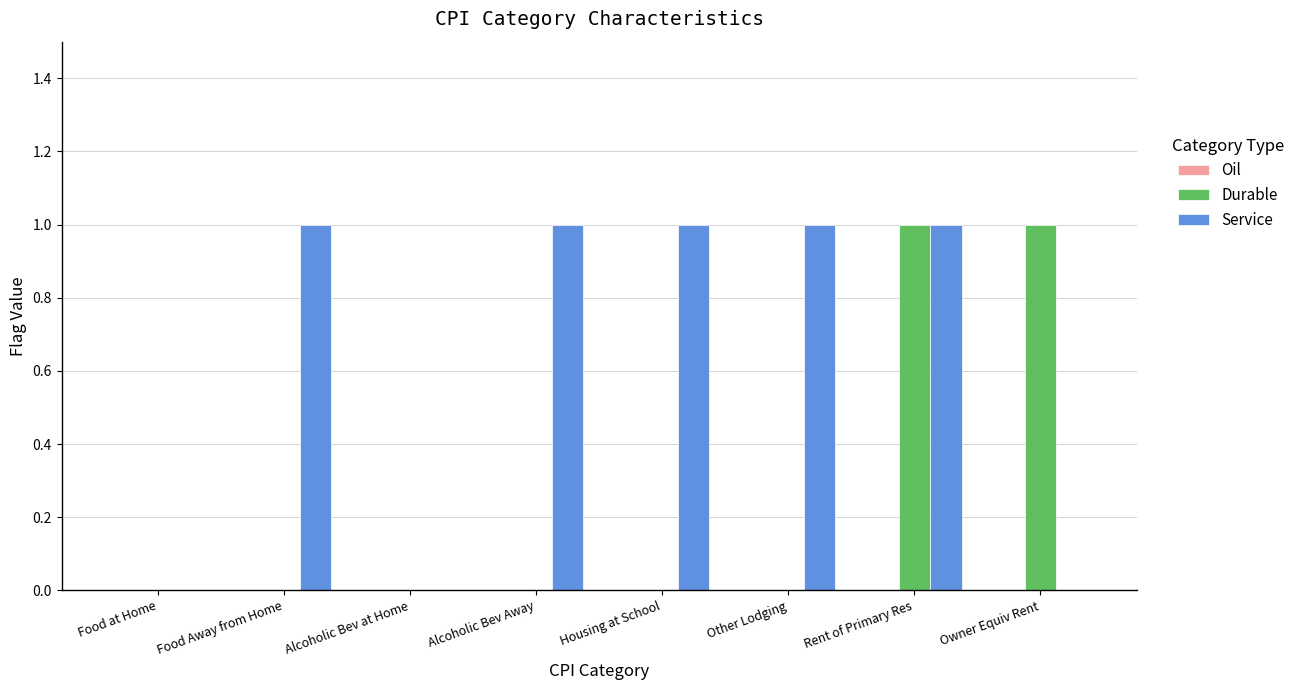

What is the sum of all Service values?

5